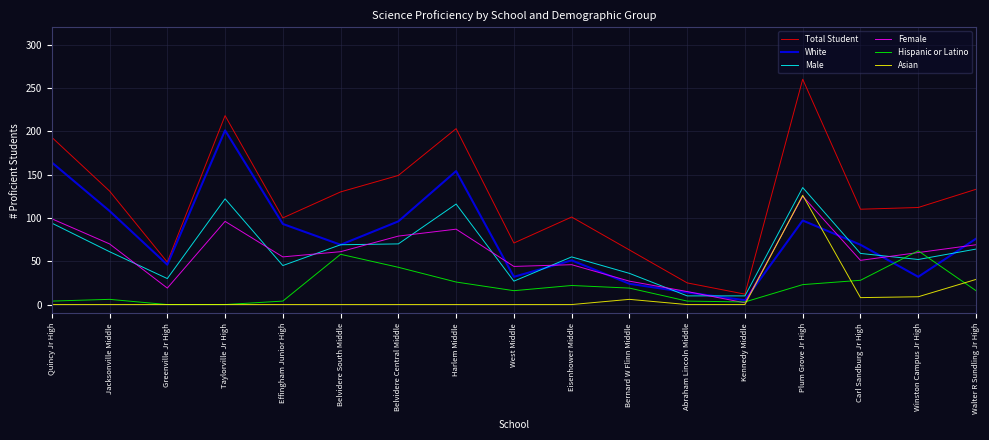

Between Plum Grove Jr High and Carl Sandburg Jr High, which series saw the biggest shift?

Total Student